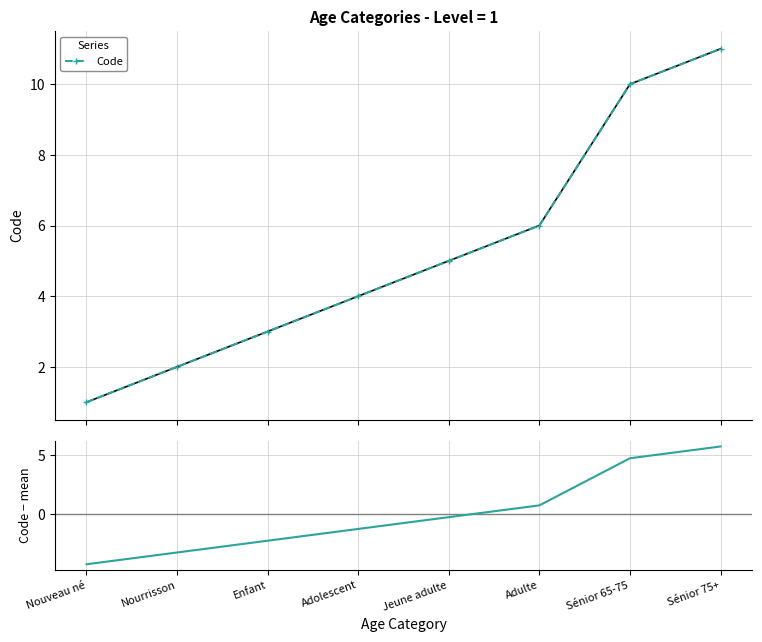

Reading left to right, list all the values displayed in this chart.

Code: 1.0	2.0	3.0	4.0	5.0	6.0	10.0	11.0
Code − mean: -4.2	-3.2	-2.2	-1.2	-0.2	0.8	4.8	5.8